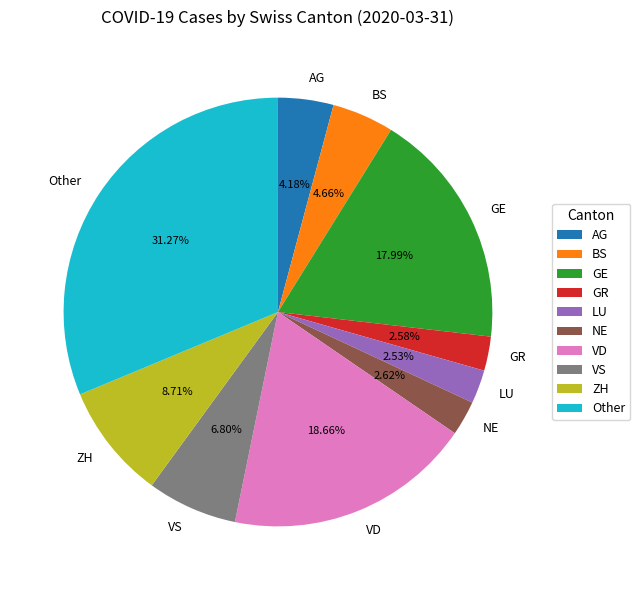

Which category has the biggest portion of the pie?

Other